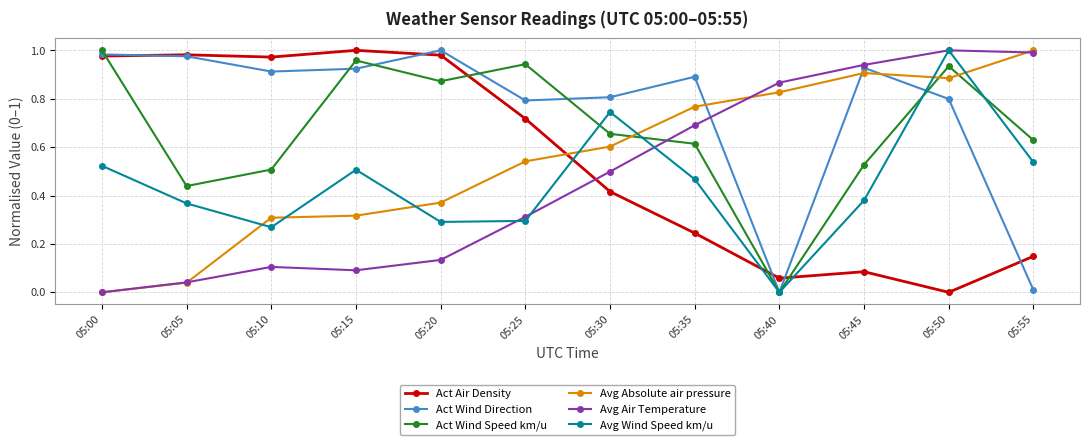

Count the number of categories in the chart.

12